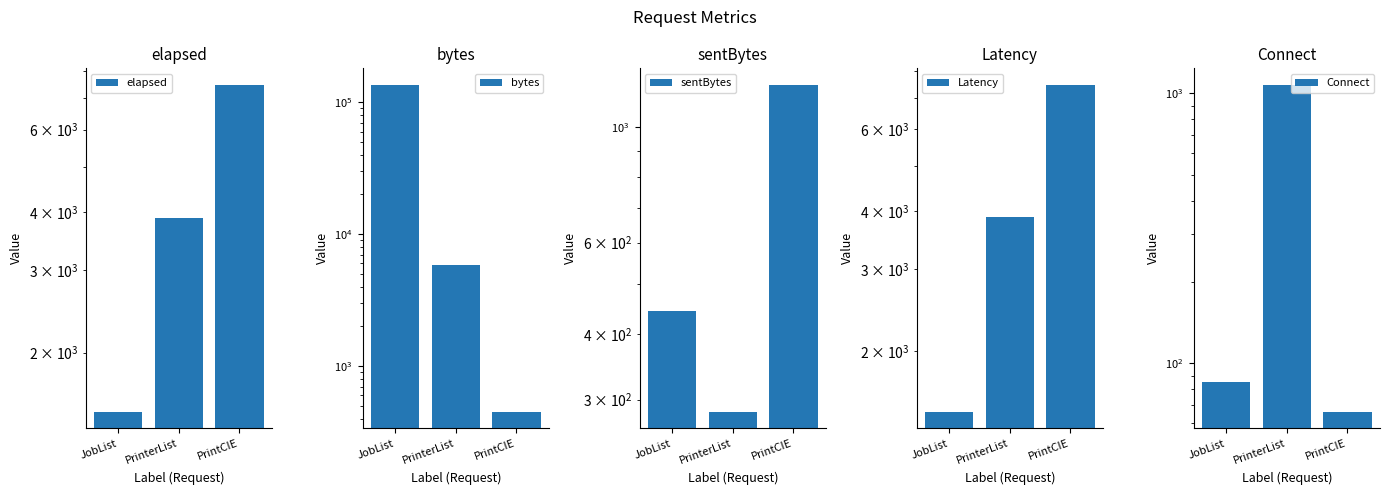

At which label is Latency closest to 4481?

PrinterList